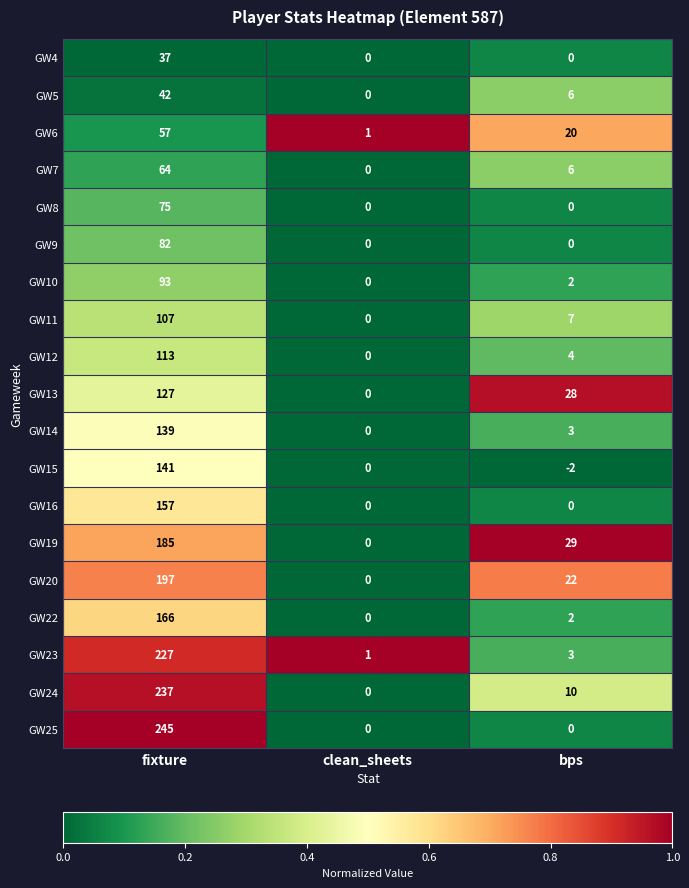

Is it true that GW14 equals 66 at fixture?

False